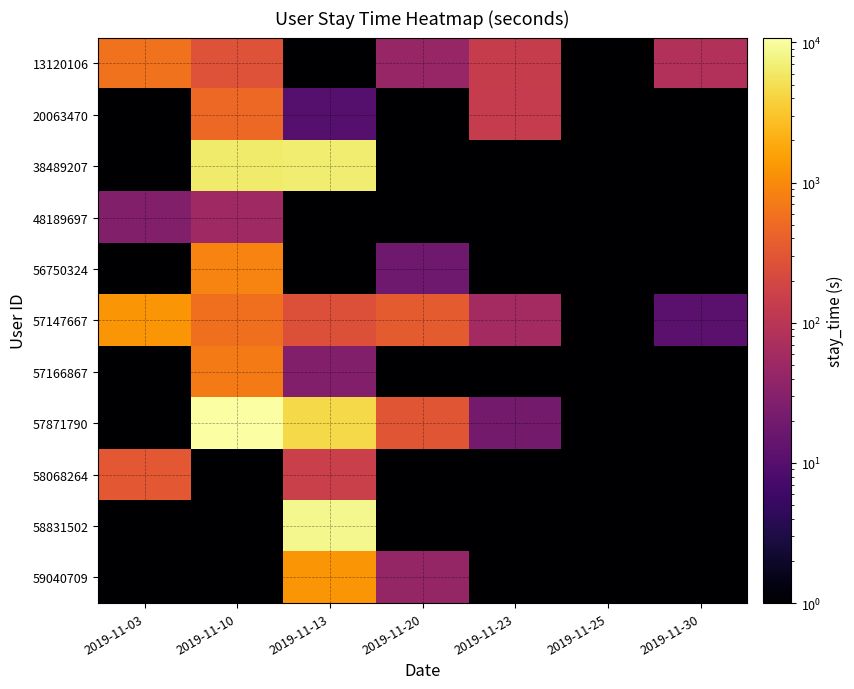

Which series has the largest total across all categories?

57871790